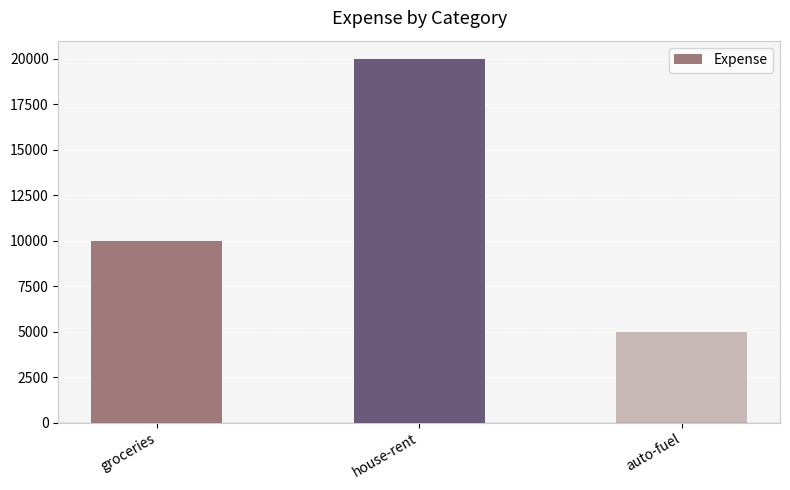

Reading left to right, what are all the values shown in this chart?

groceries=10000	house-rent=20000	auto-fuel=5000